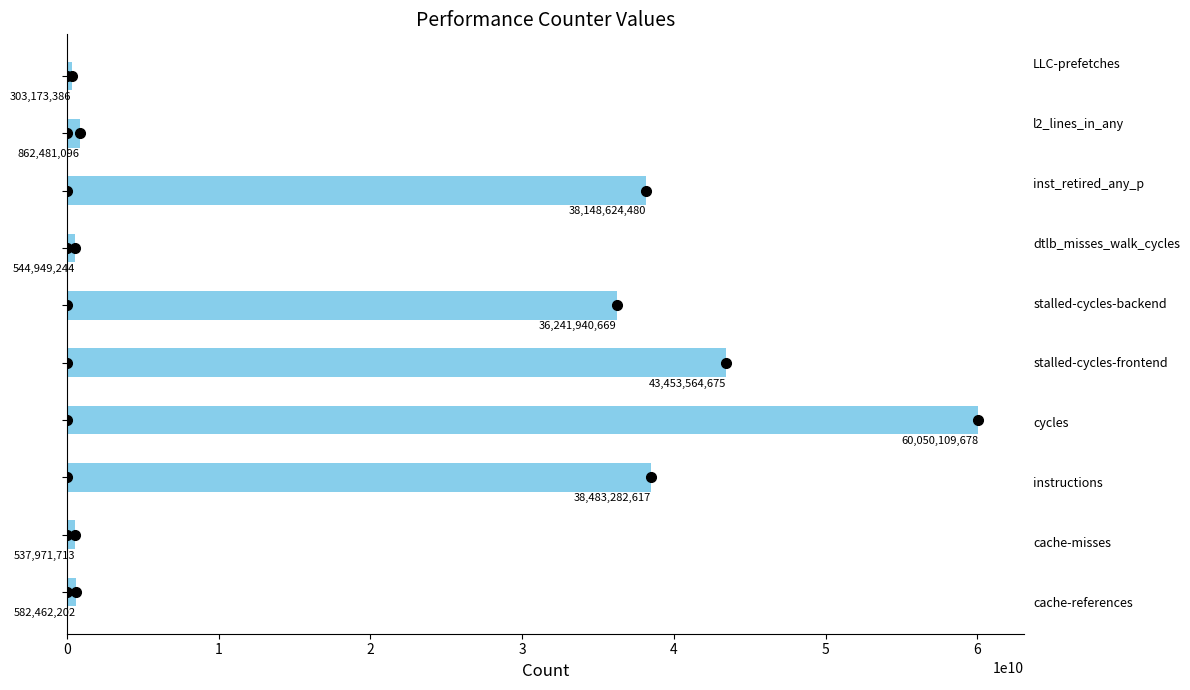

What is the minimum value shown in the chart?

303173386